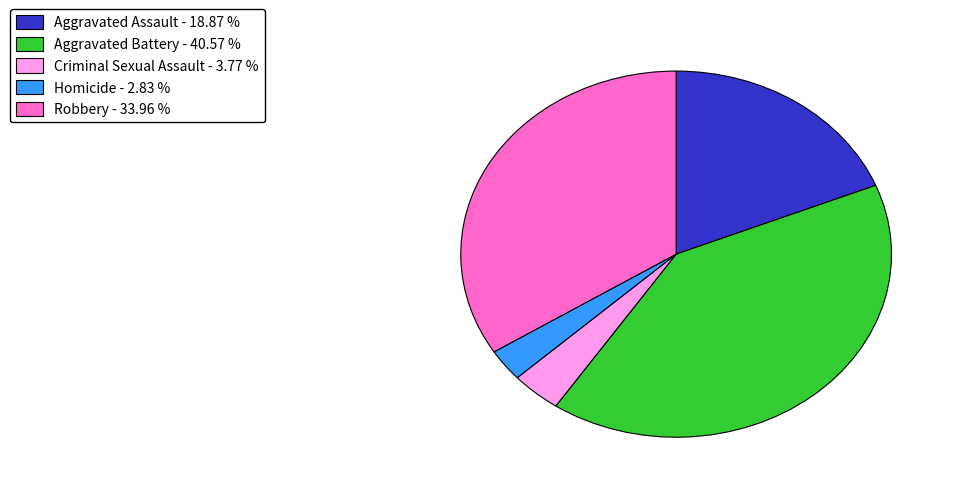

Combined, do Robbery and Criminal Sexual Assault account for over 50%?

No